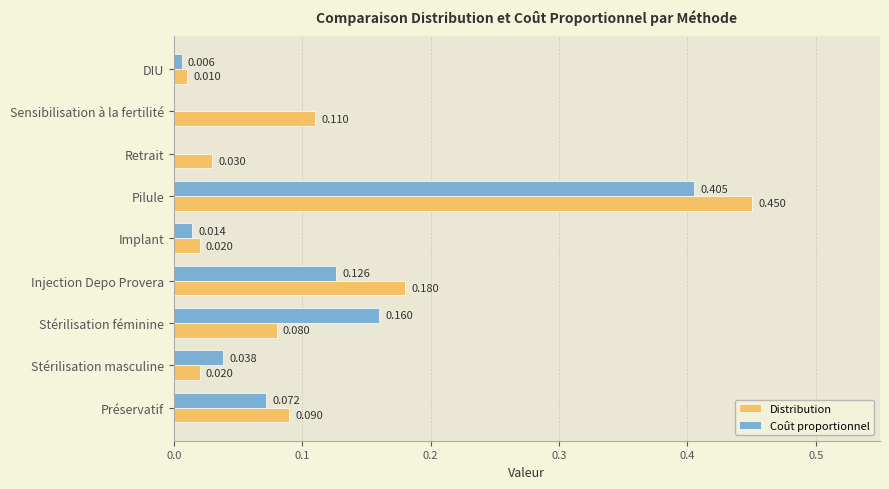

Which category has the highest value across all series?

Pilule